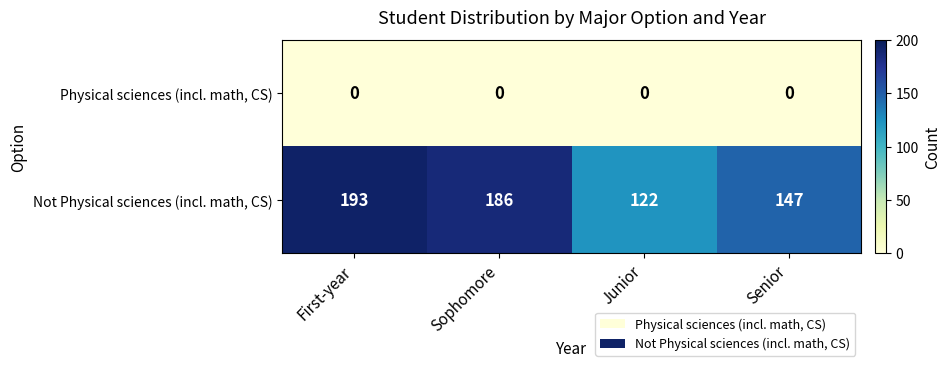

What is the approximate value of Not Physical sciences (incl. math, CS) at Senior?

147